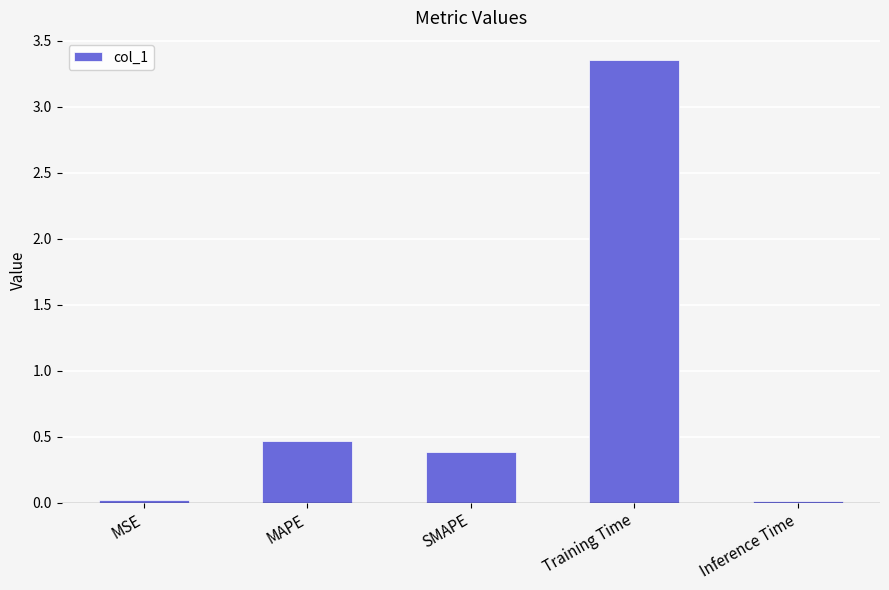

Which has a higher value, MSE or MAPE?

MAPE